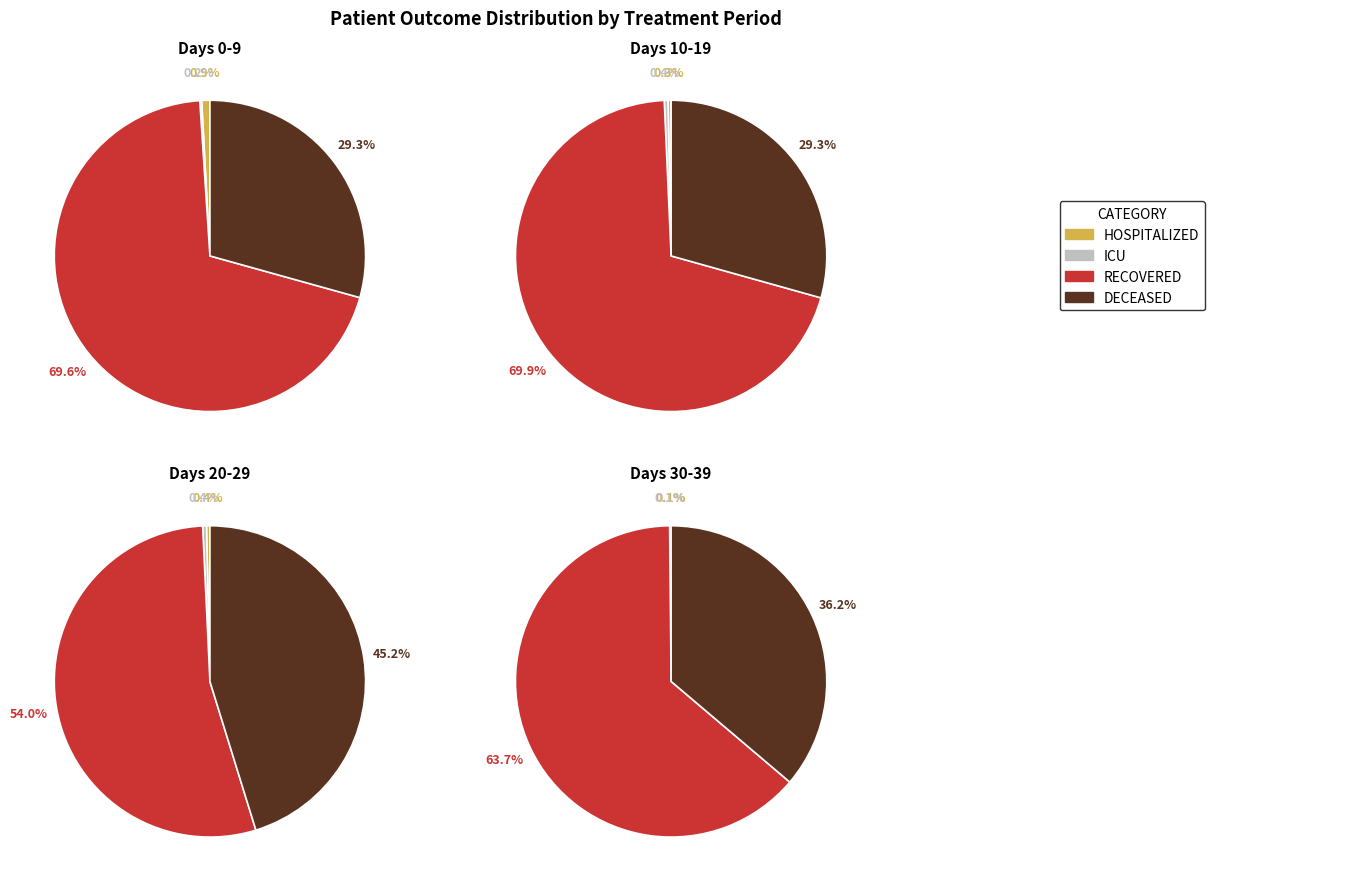

True or false: 14 accounts for 1% of the total.

False